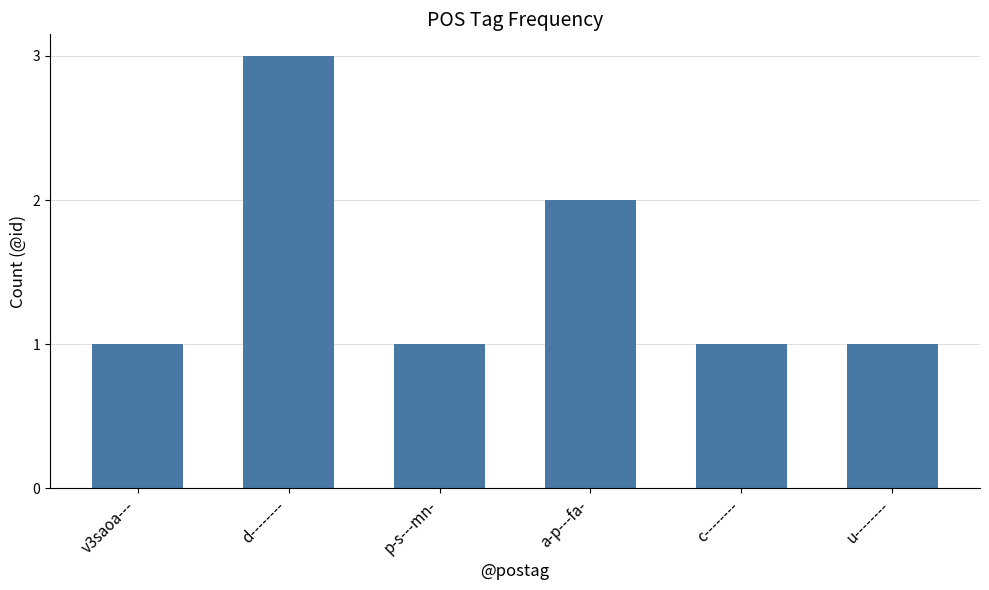

Approximately how many times larger is the value at a-p---fa- compared to v3saoa---?

2.0